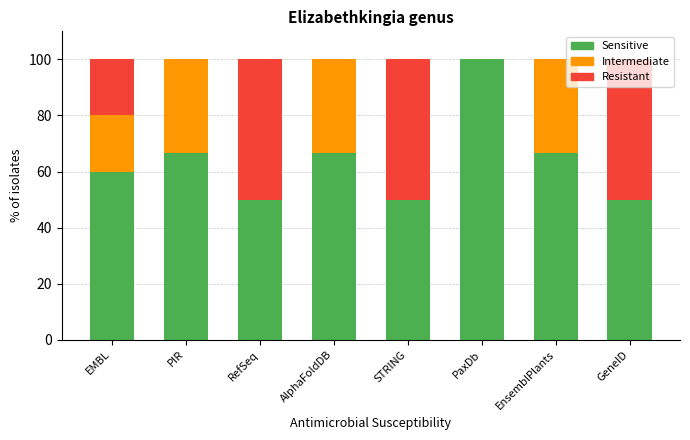

Is it true that Sensitive equals 33.5 at EMBL?

False